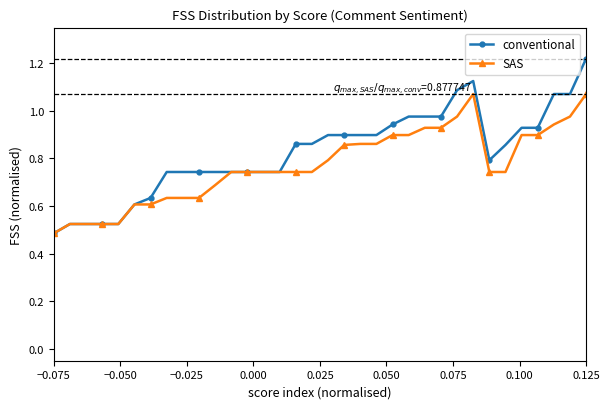

List the series in order of their peak value, highest first.

conventional, SAS